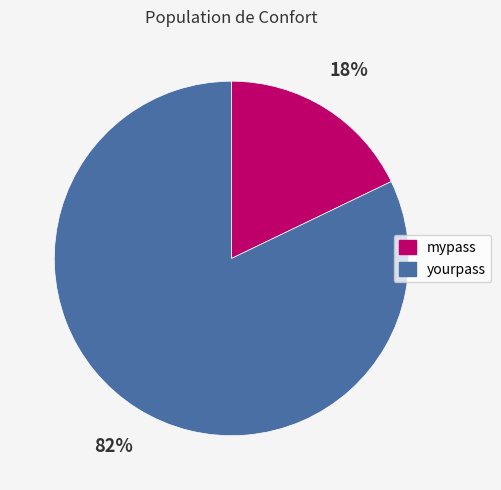

What percentage is the yourpass slice, to the nearest percent?

82%